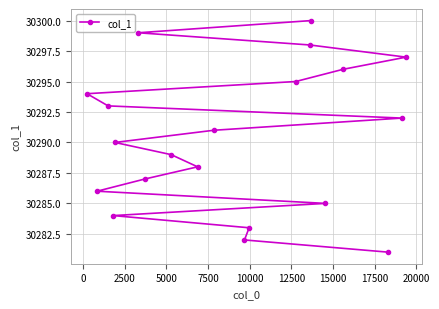

How many lines are shown in the chart?

1